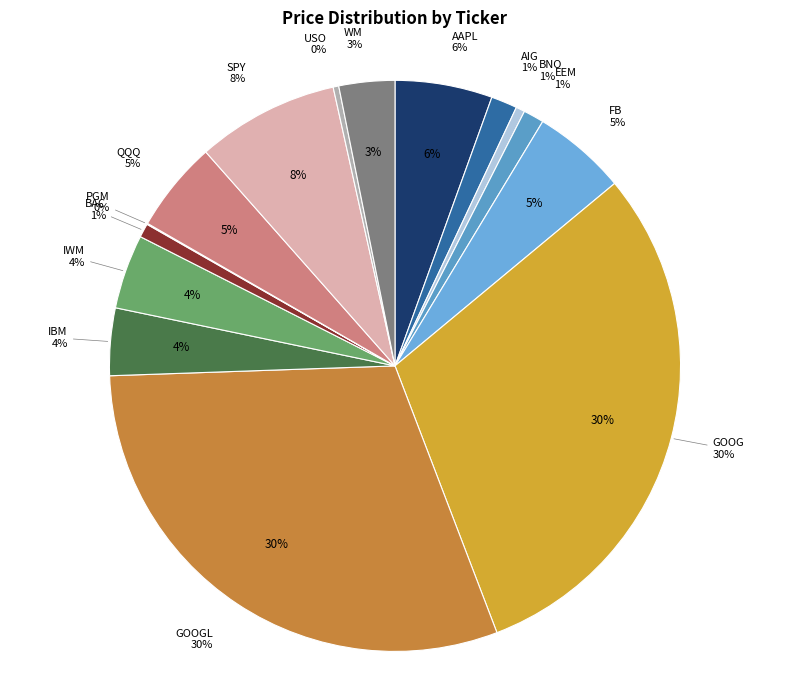

What is the ratio of the value at IBM (1) to the value at EEM (1)?

3.3